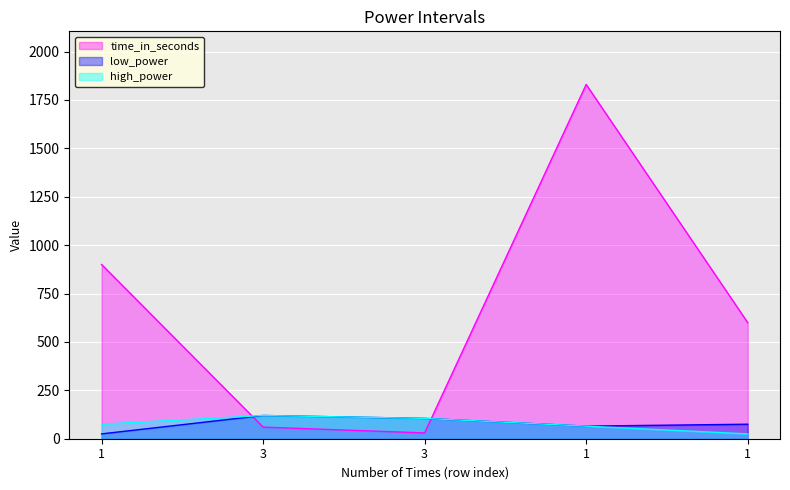

Is it true that low_power equals 50 at 1?

False